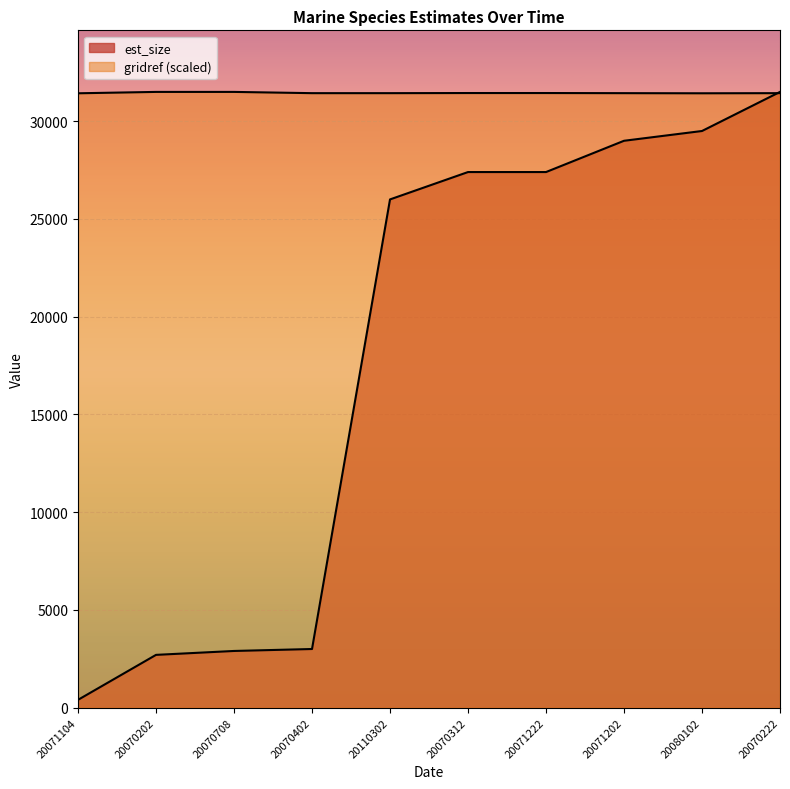

True or false: est_size has more than 0 points higher than both neighbors.

False